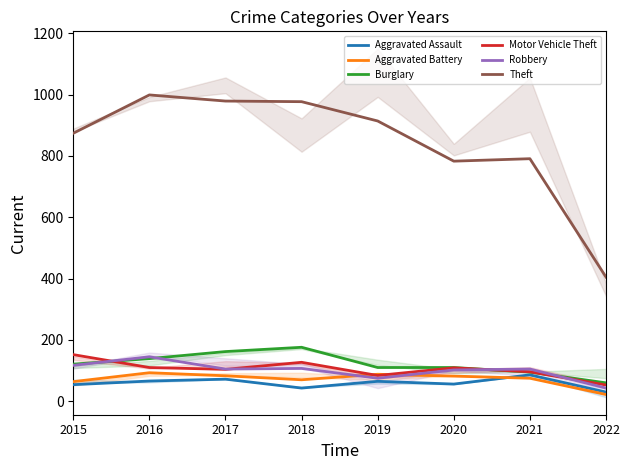

What value does the Motor Vehicle Theft series have at 2021, to the nearest 10?

100